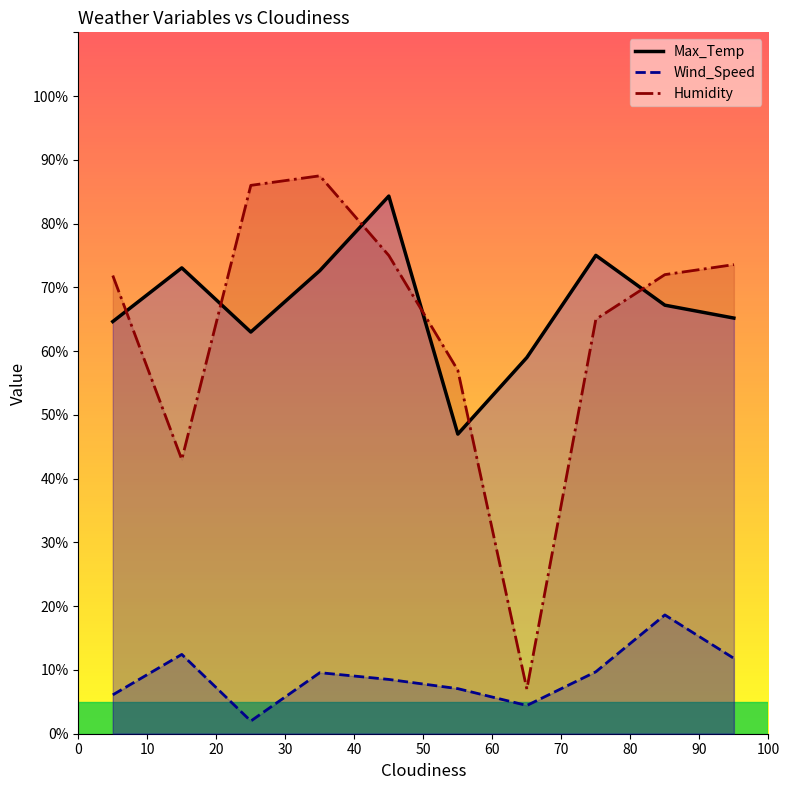

How many values in the Max_Temp series are below 67?

5